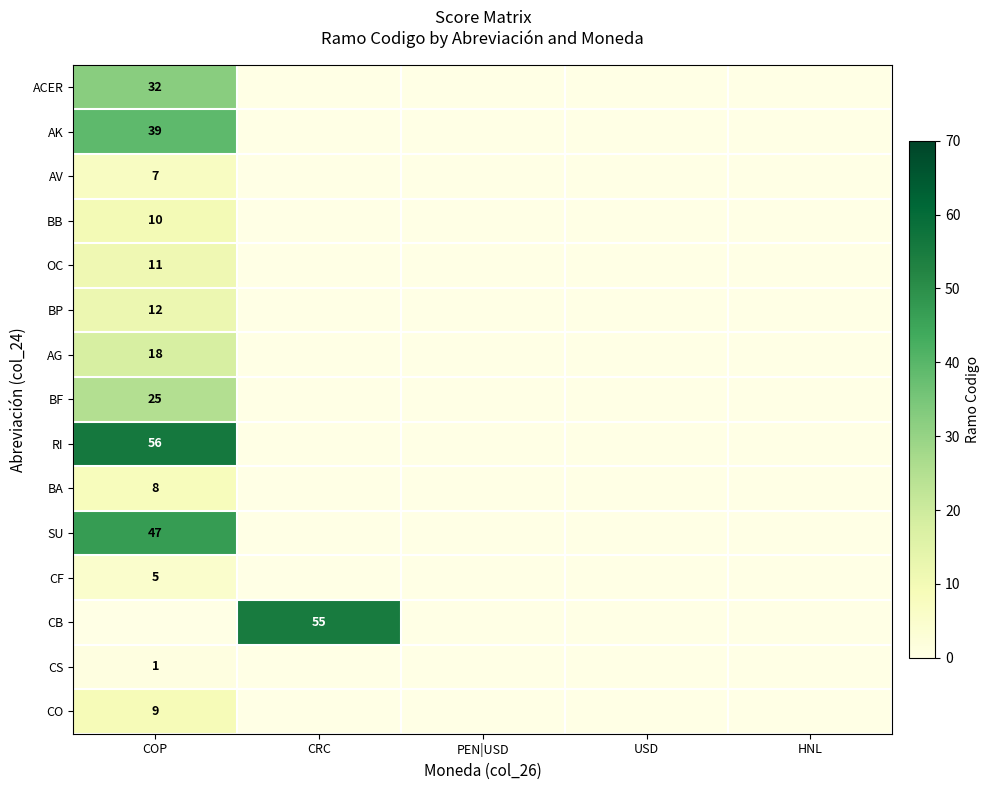

The BB series shows 14 at COP. True or false?

False